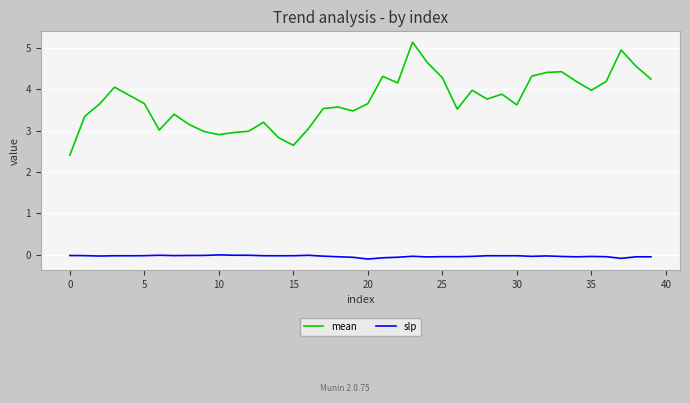

List the series in order of their peak value, highest first.

mean, slp